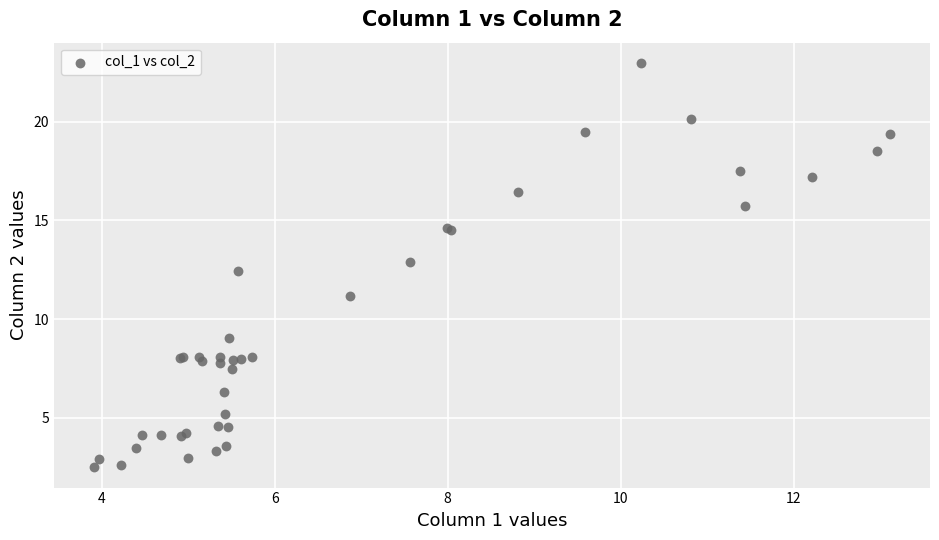

What Y value in the scatter plot is closest to 12?

12.4